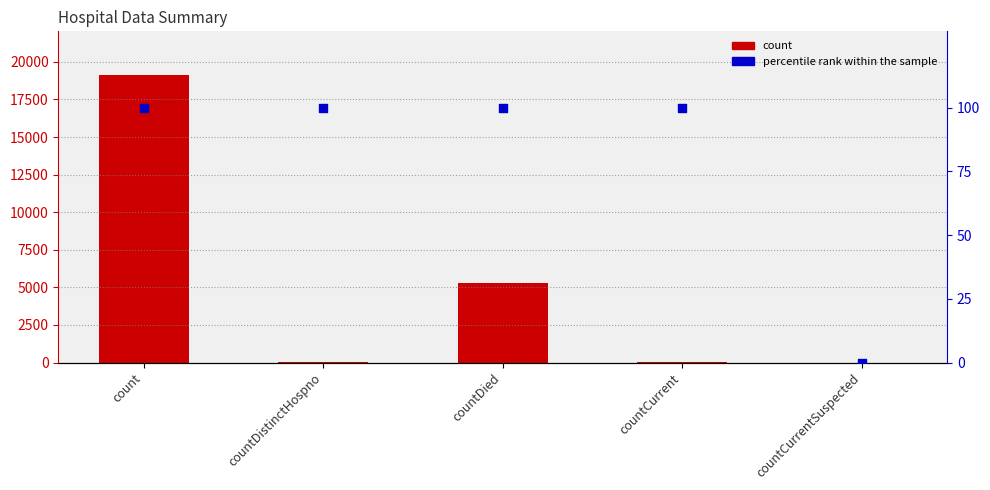

Is the value of count at countCurrent greater than the value of percentile rank within the sample at count?

No